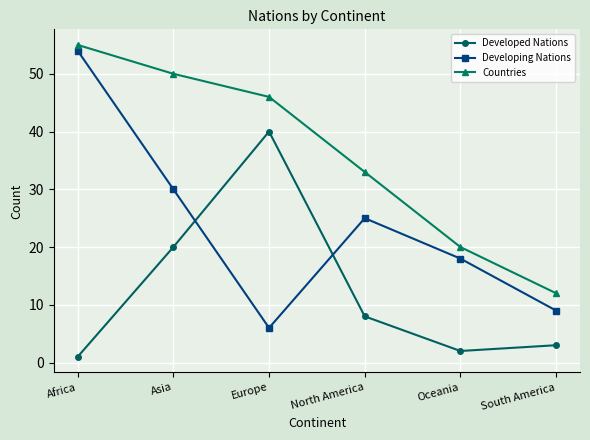

Which series has the largest total across all categories?

Countries